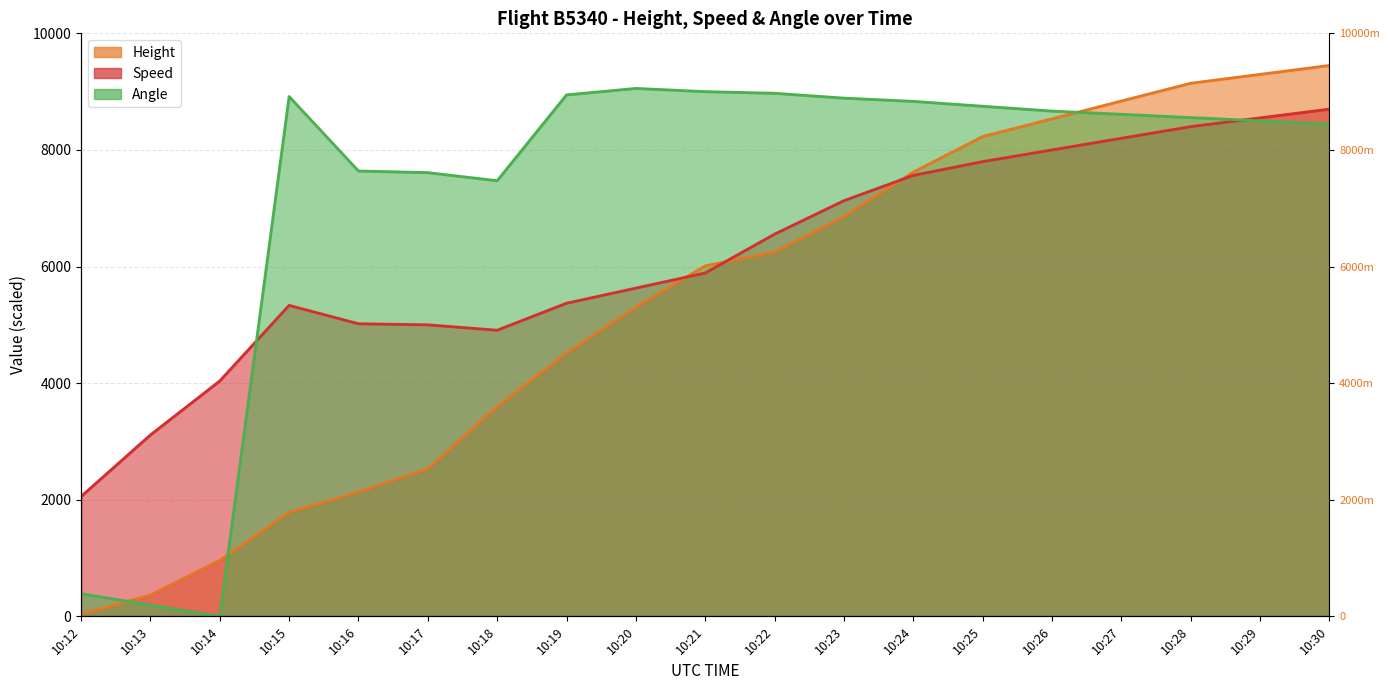

At which category does the chart reach its minimum across all series?

10:14